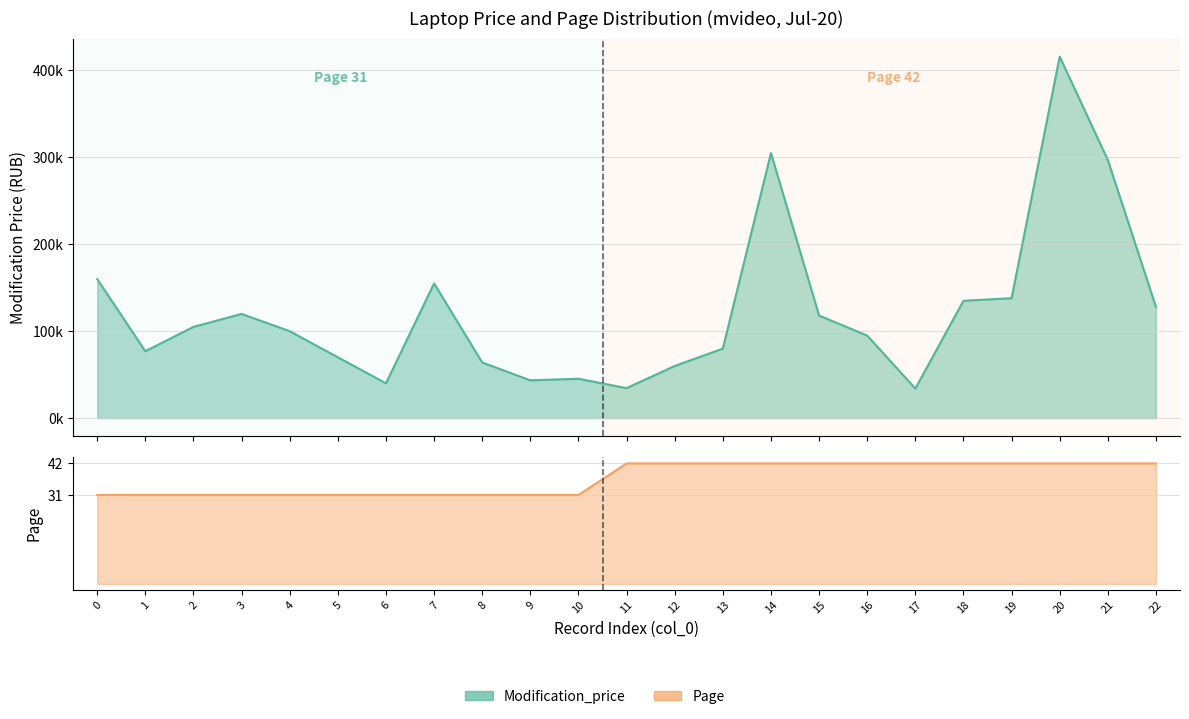

How many values in the Modification_price series are below 99990?

11